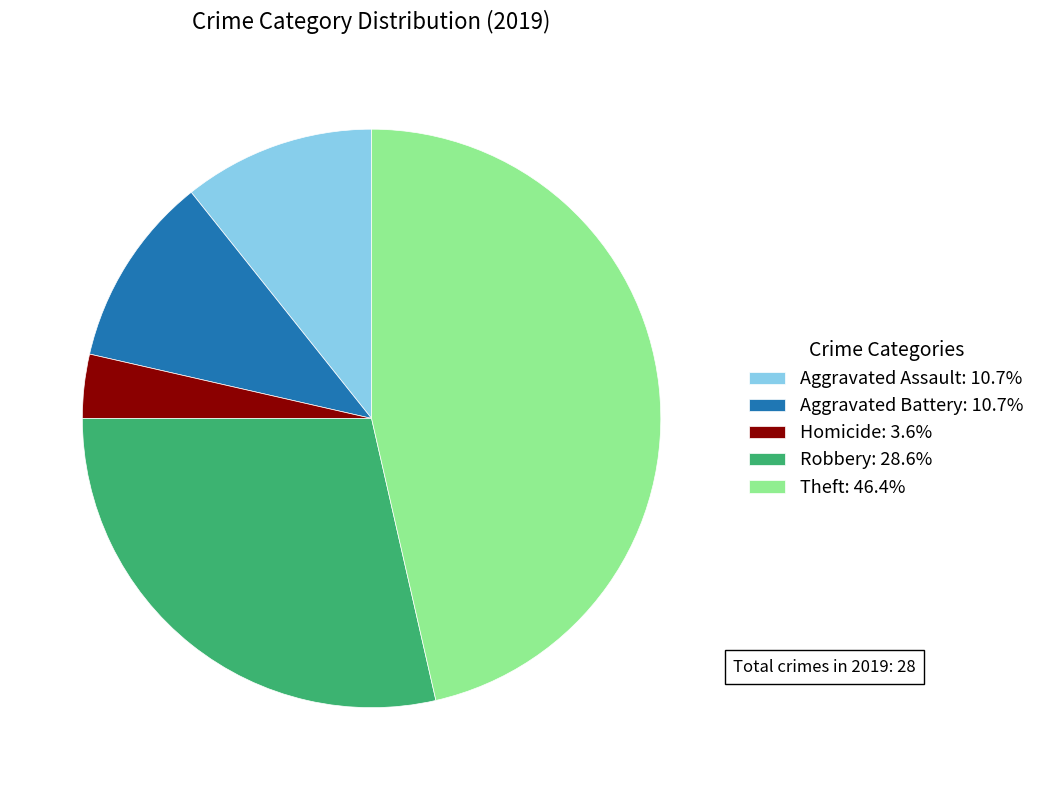

Is there a majority slice in this chart?

No